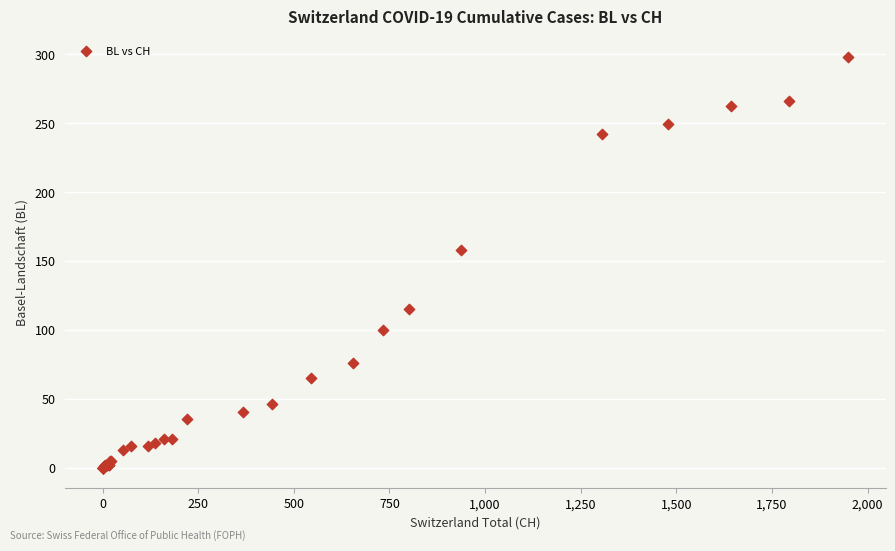

What Y value in the scatter plot is closest to 149?

158